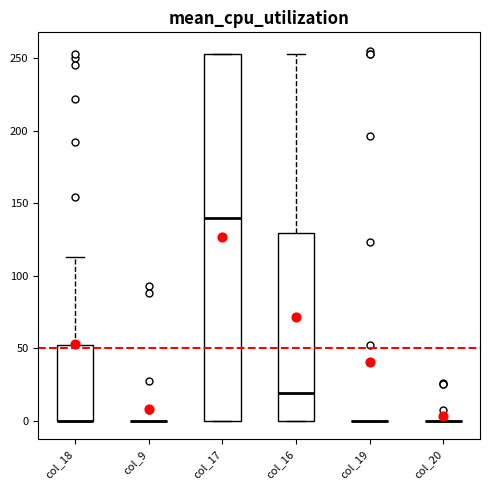

Where does the upper whisker of the box for col_18 end on the y-axis? The values are not printed on the chart, so give them approximately, as read against the axis.

115